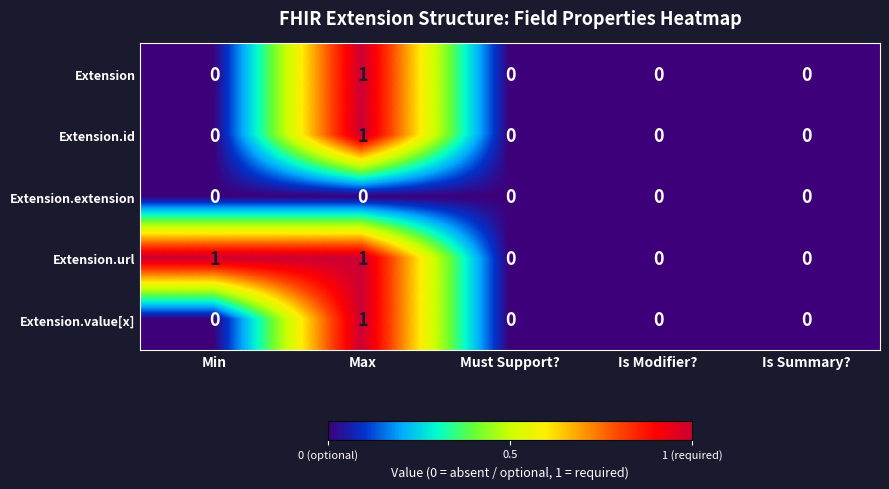

Reading left to right, what are all the values shown in this chart?

Extension: 0	1	0	0	0
Extension.id: 0	1	0	0	0
Extension.extension: 0	0	0	0	0
Extension.url: 1	1	0	0	0
Extension.value[x]: 0	1	0	0	0